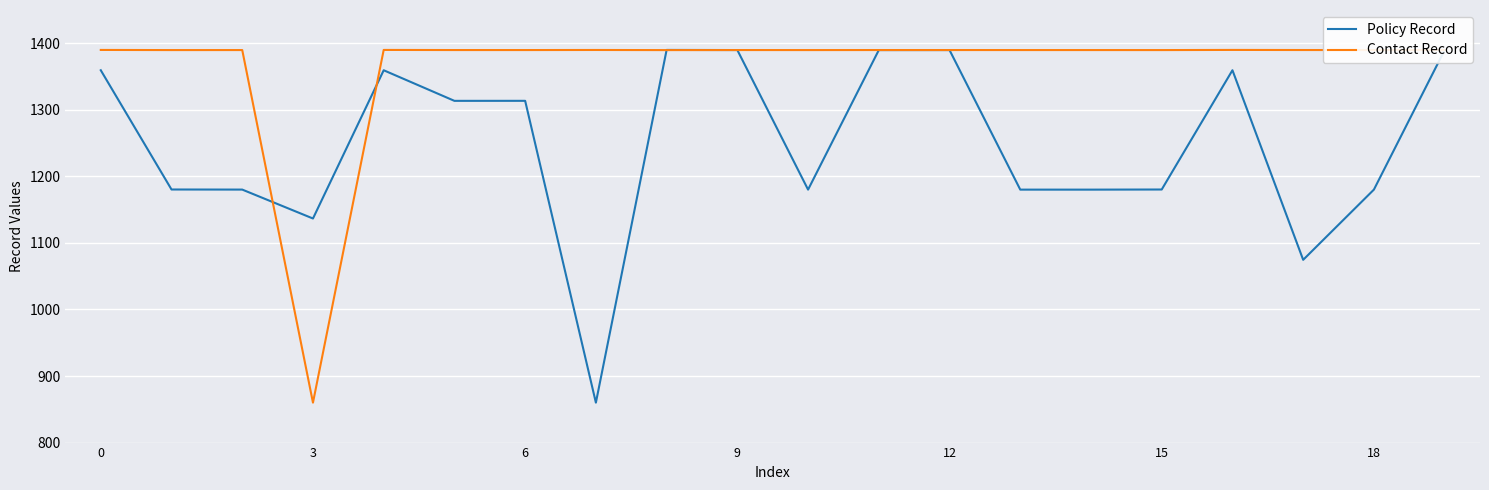

List the series in order of their overall mean, highest first.

Contact Record, Policy Record